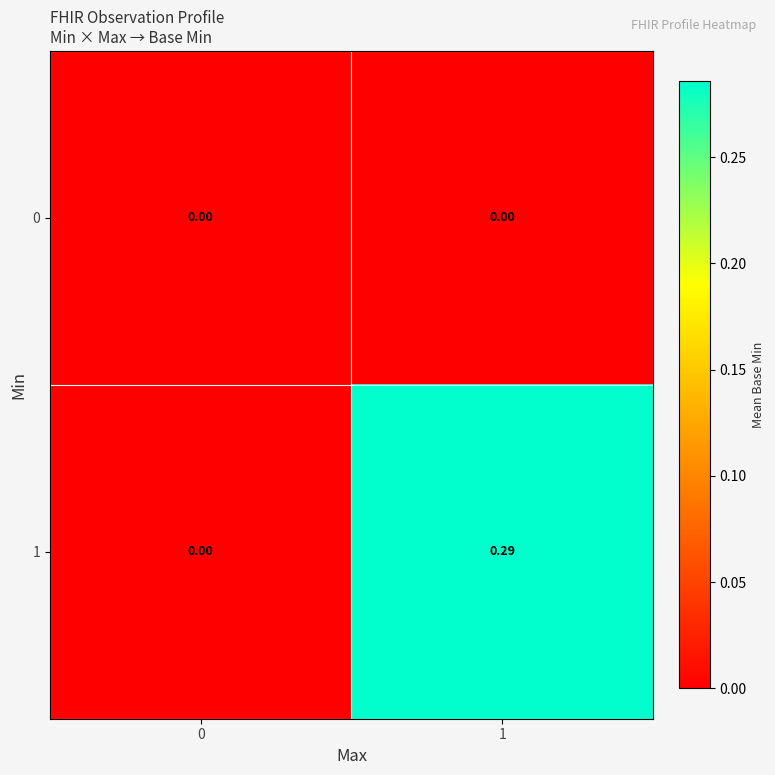

Count the number of categories in the chart.

2